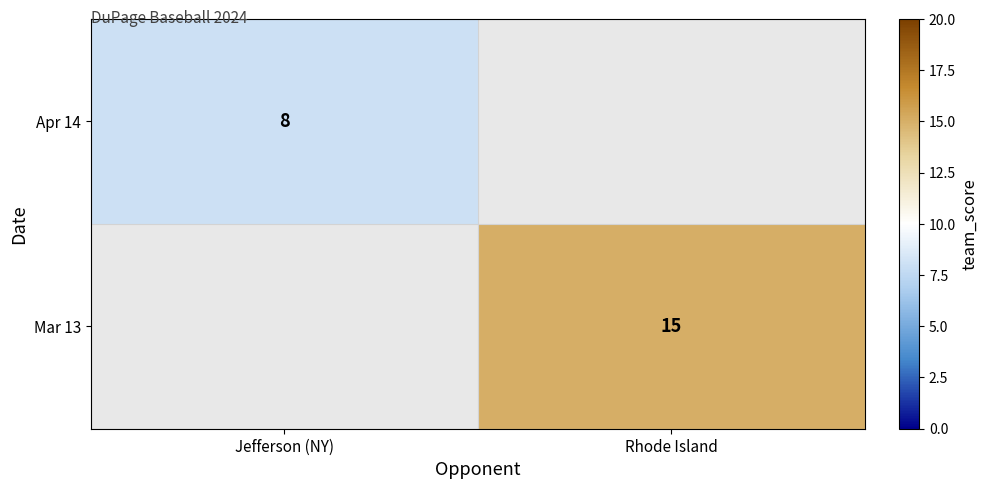

Is the value of Apr 14 at Jefferson (NY) greater than the value of Mar 13 at Rhode Island?

No